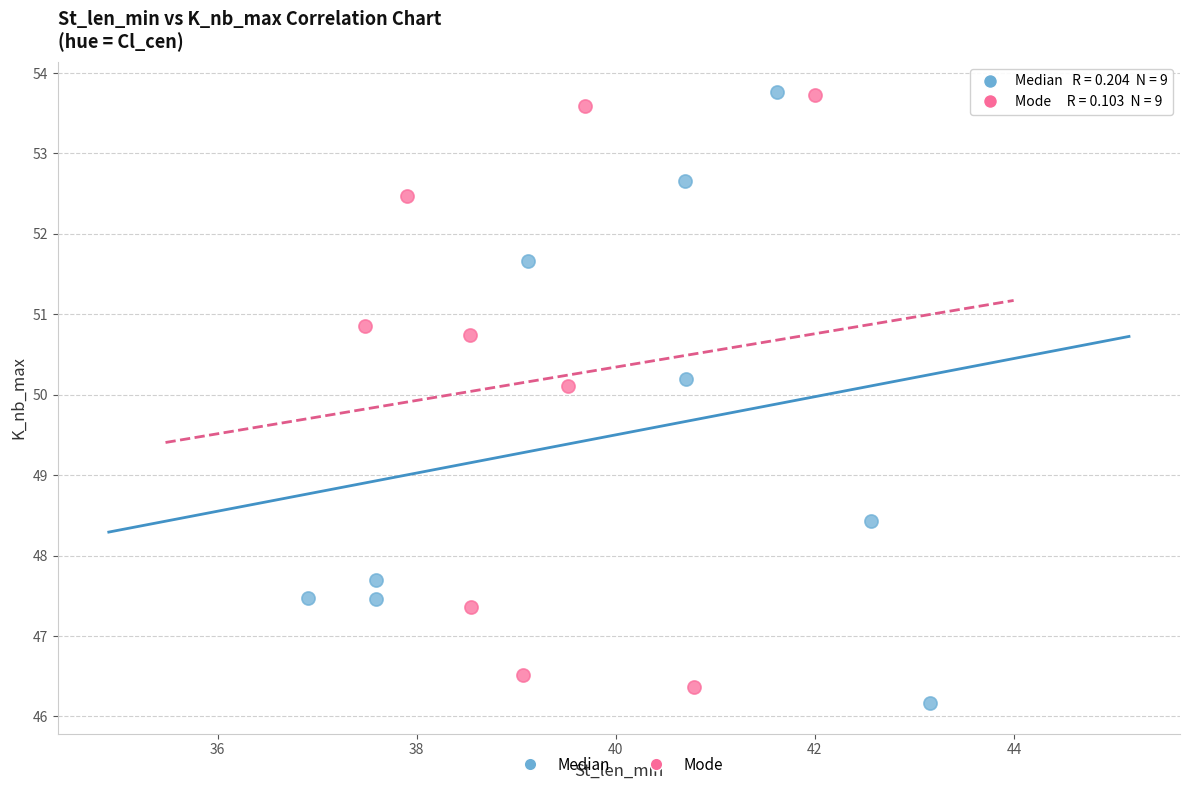

Which series reaches the minimum Y coordinate?

Median